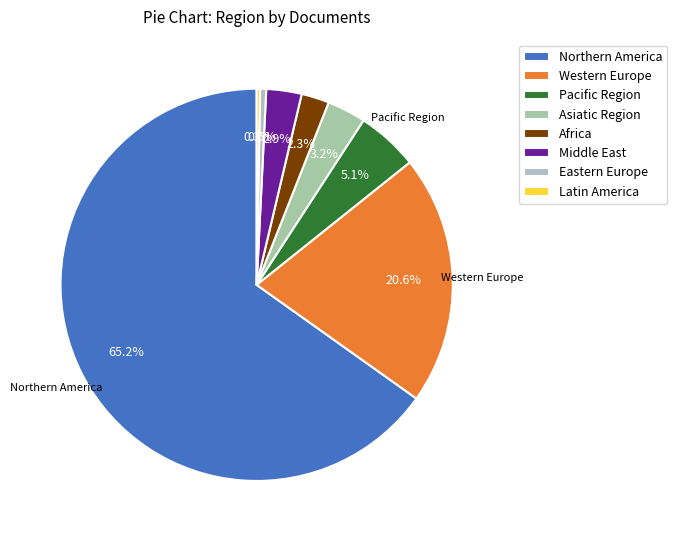

Combined, do Latin America and Pacific Region account for over 50%?

No